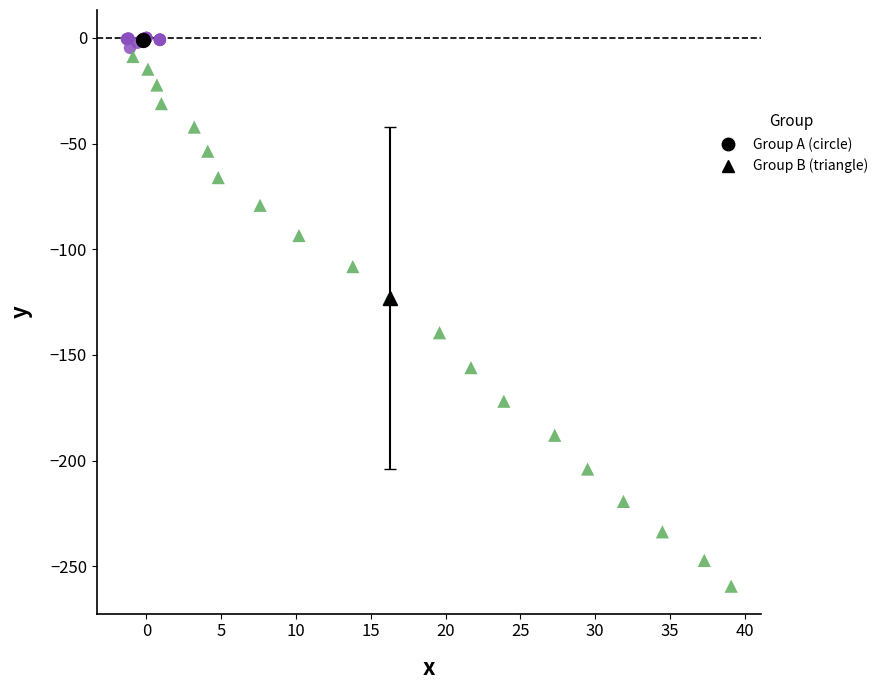

Which series reaches the maximum Y coordinate?

Group A (circle)